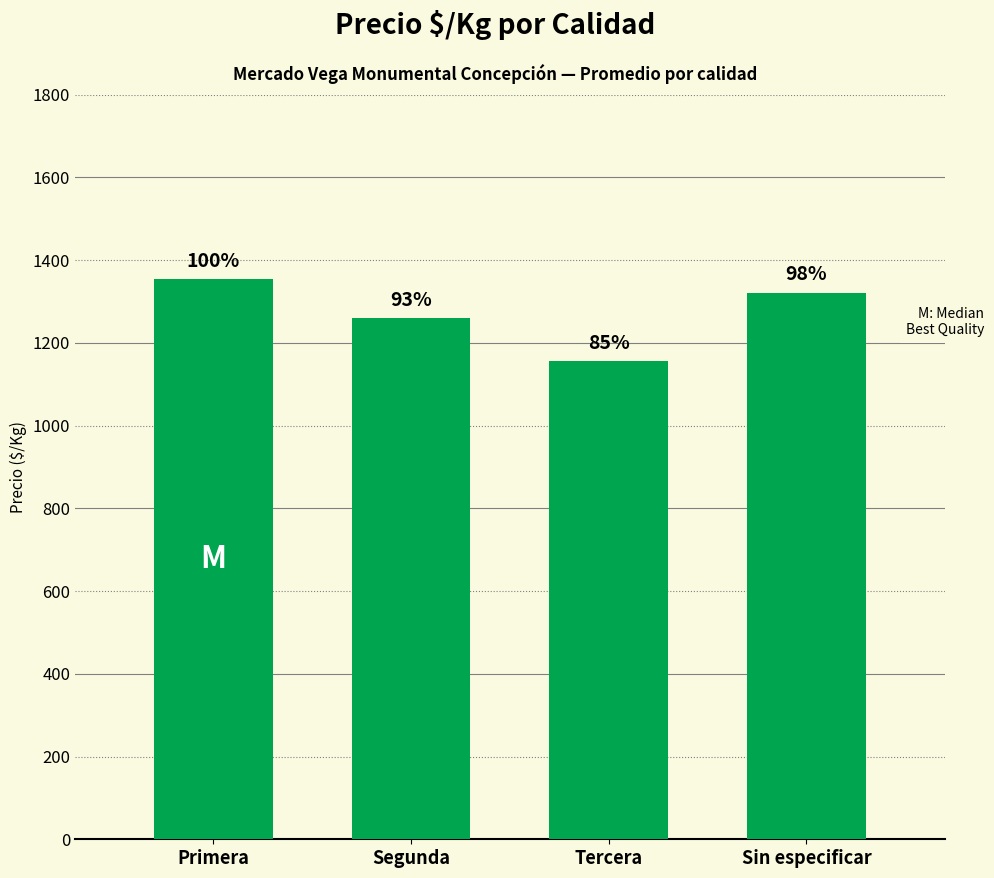

What is the average value?

1273